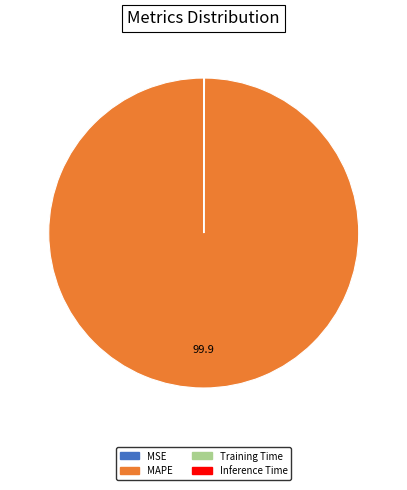

Is there a majority slice in this chart?

Yes